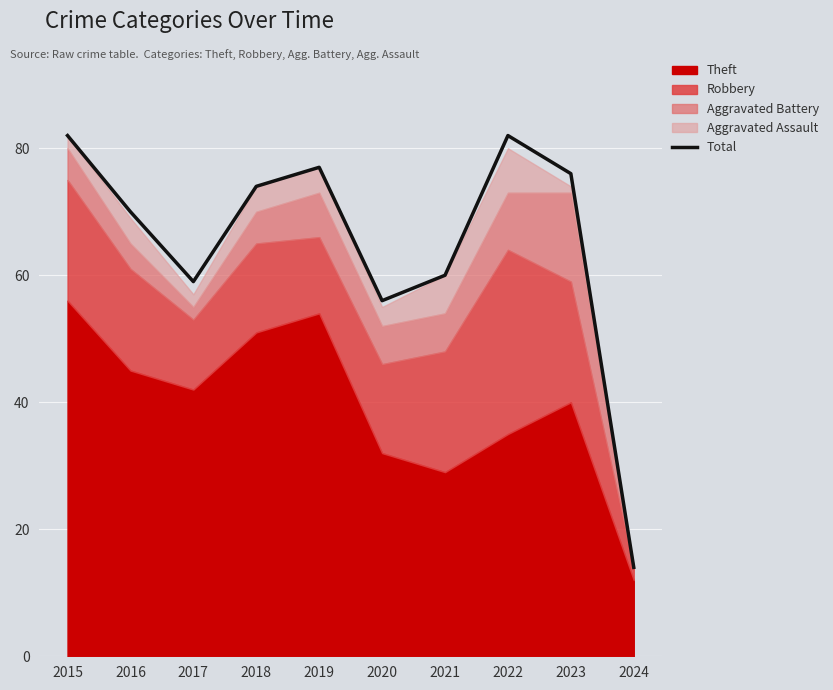

At which category does the chart reach its minimum across all series?

2024